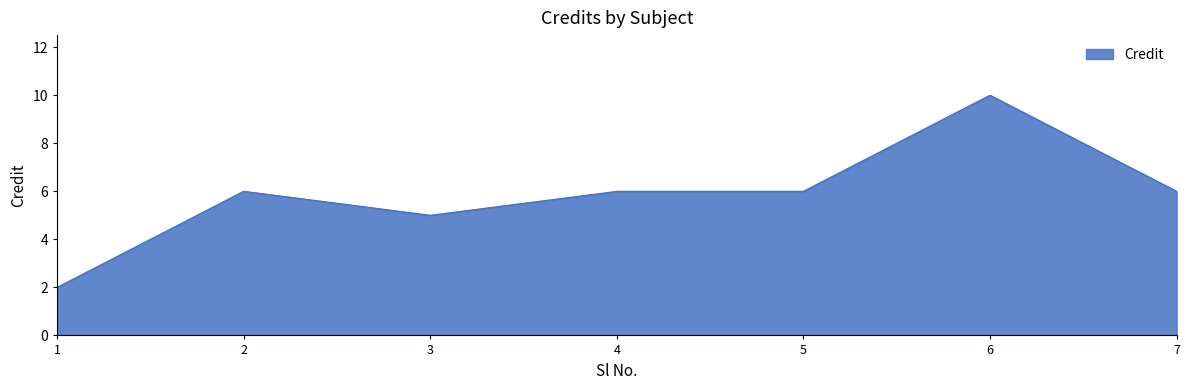

What is the maximum value shown in the chart?

10.0